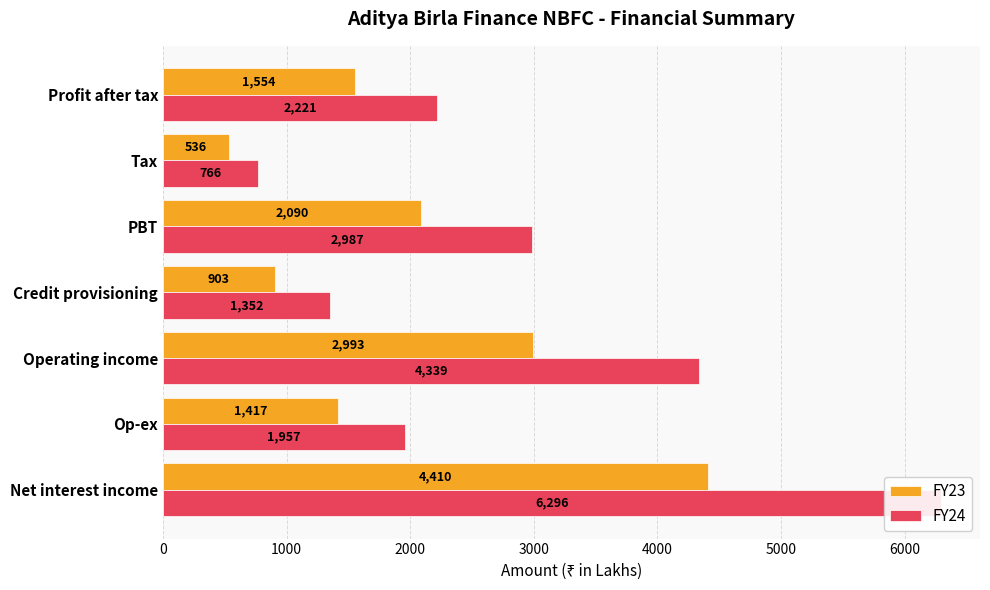

Is it true that FY23 equals 4410 at Net interest income?

True